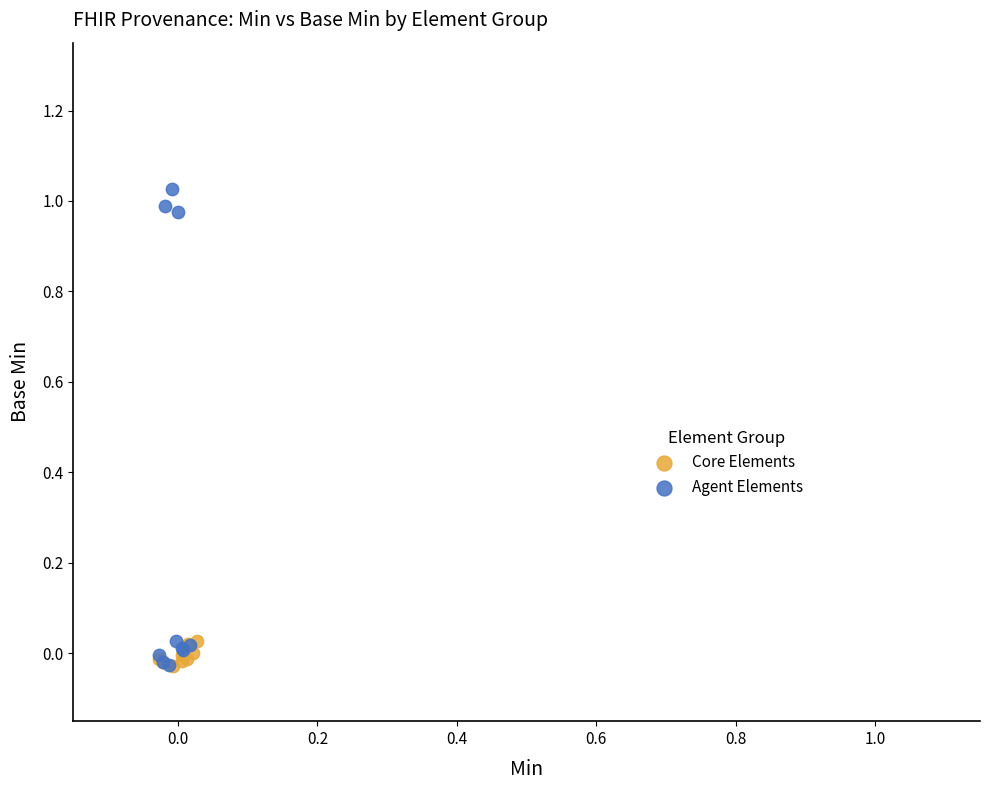

Which series contains the highest Y value?

Agent Elements